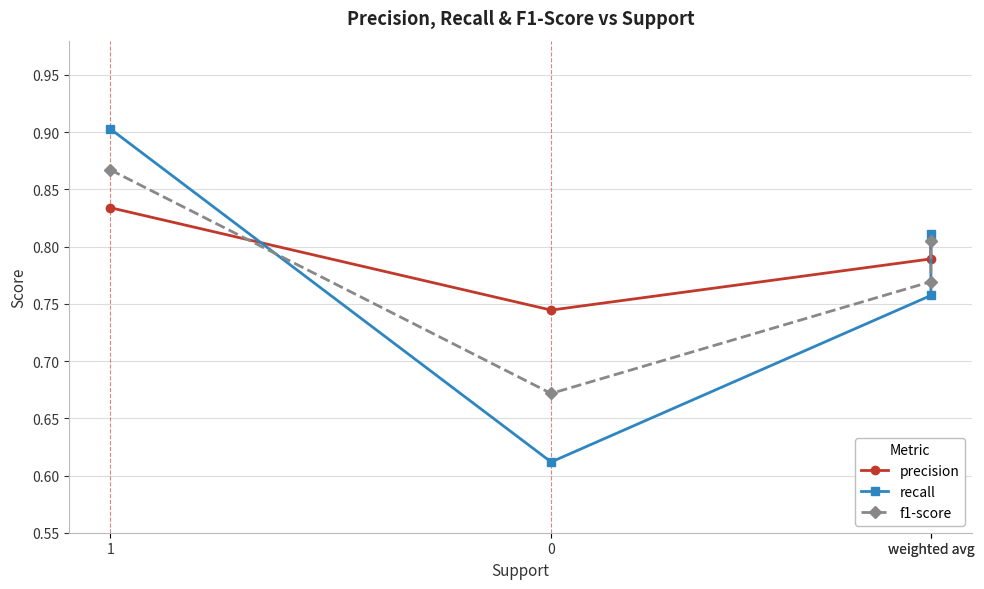

What is the minimum value for f1-score?

0.7